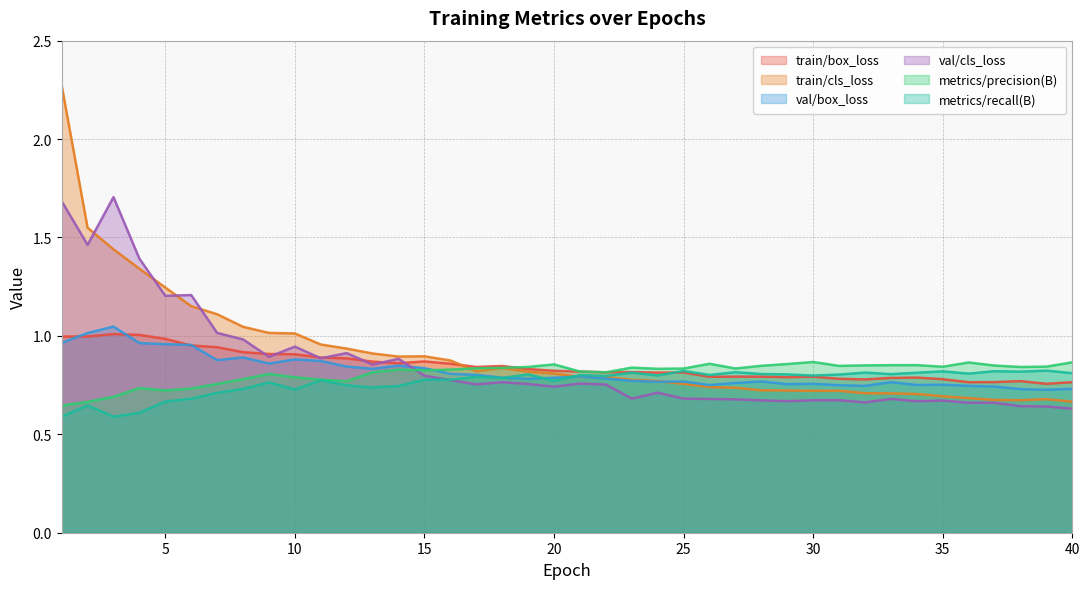

The val/cls_loss series shows 0.4 at 11. True or false?

False